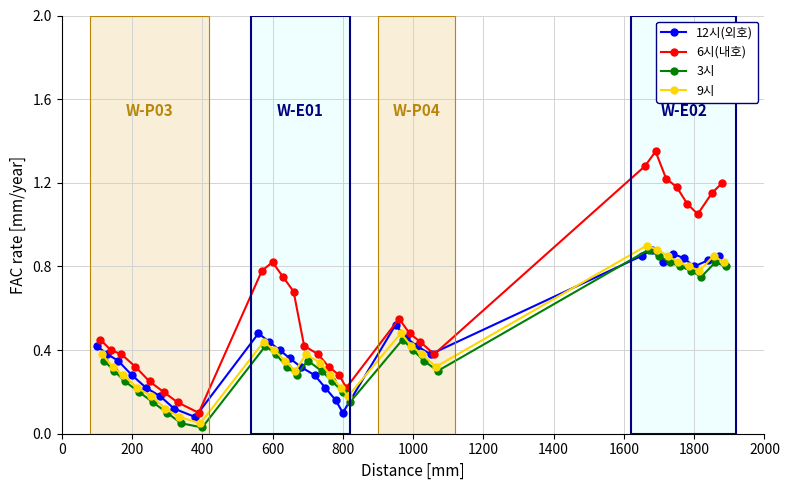

The 12시(외호) series shows 0.4 at 200. True or false?

False